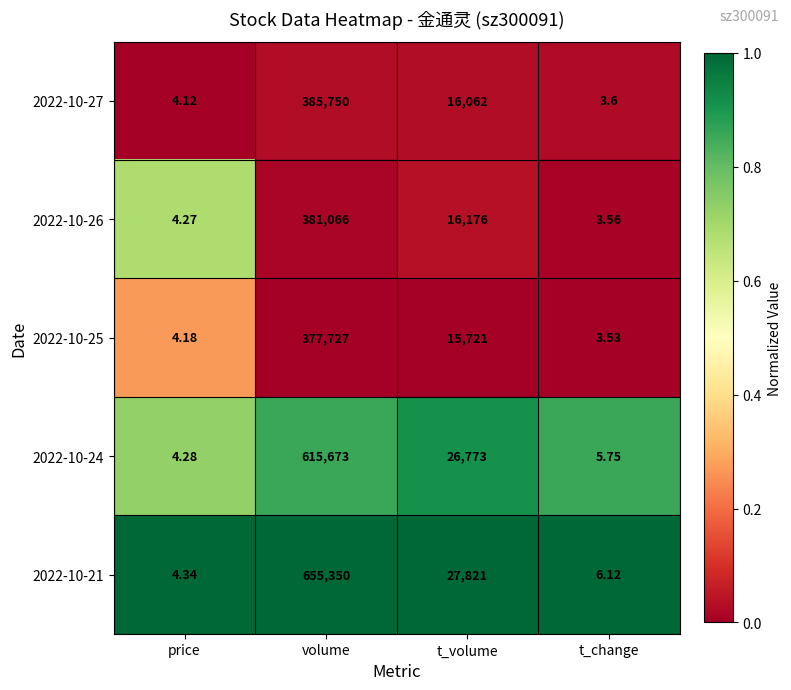

Where is 2022-10-21 nearest to the value 327677?

t_volume